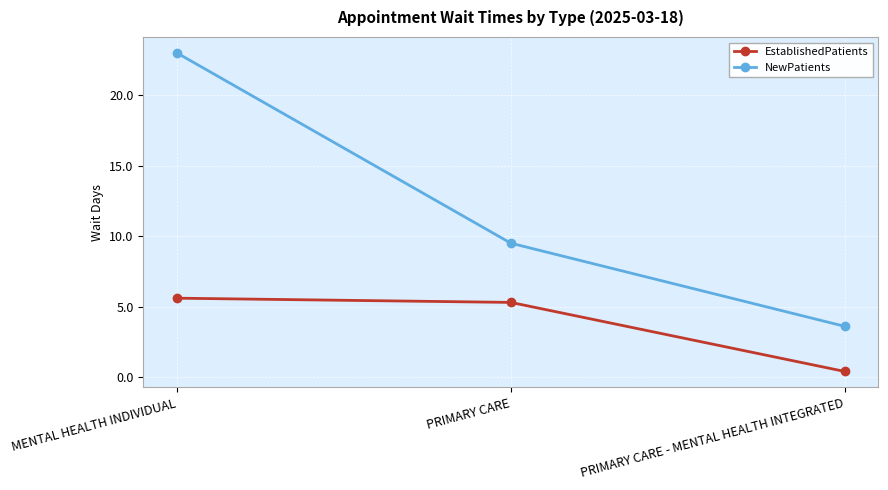

Reading left to right, list all the values displayed in this chart.

EstablishedPatients: 5.6	5.3	0.4
NewPatients: 23.0	9.5	3.6